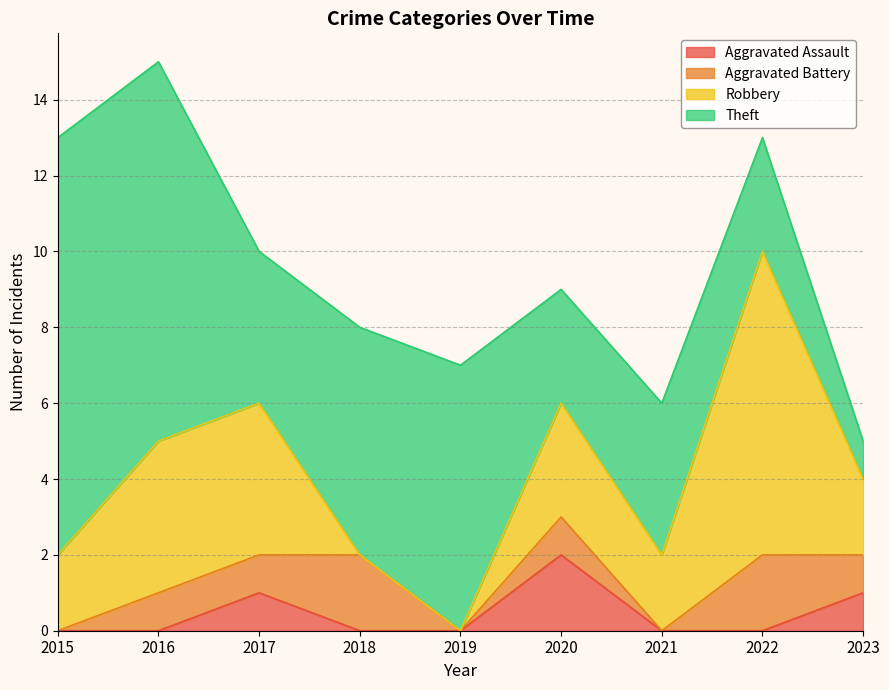

What are all the series names shown in the legend?

Aggravated Assault, Aggravated Battery, Robbery, Theft